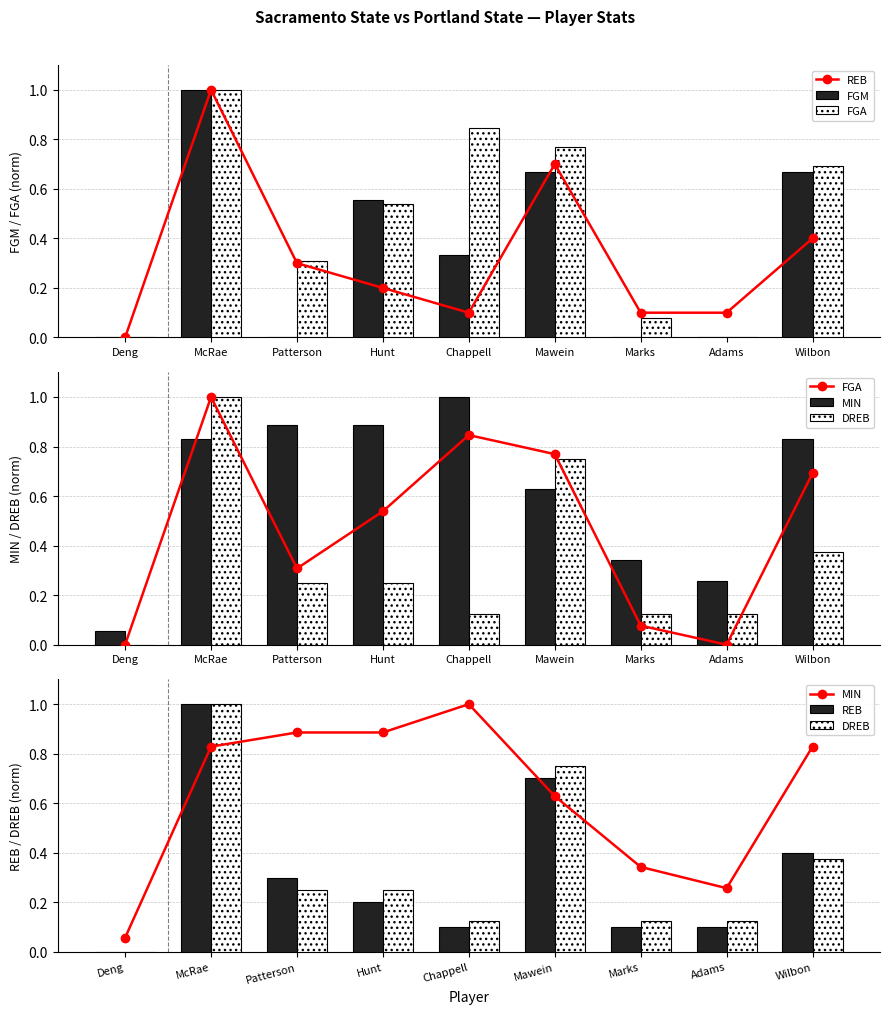

Reading left to right, list all the values displayed in this chart.

REB: 0.0	1.0	0.3	0.2	0.1	0.7	0.1	0.1	0.4
FGM: 0.0	1.0	0.0	0.6	0.3	0.7	0.0	0.0	0.7
FGA: 0.0	1.0	0.3	0.5	0.8	0.8	0.1	0.0	0.7
MIN: 0.1	0.8	0.9	0.9	1.0	0.6	0.3	0.3	0.8
DREB: 0.0	1.0	0.2	0.2	0.1	0.8	0.1	0.1	0.4